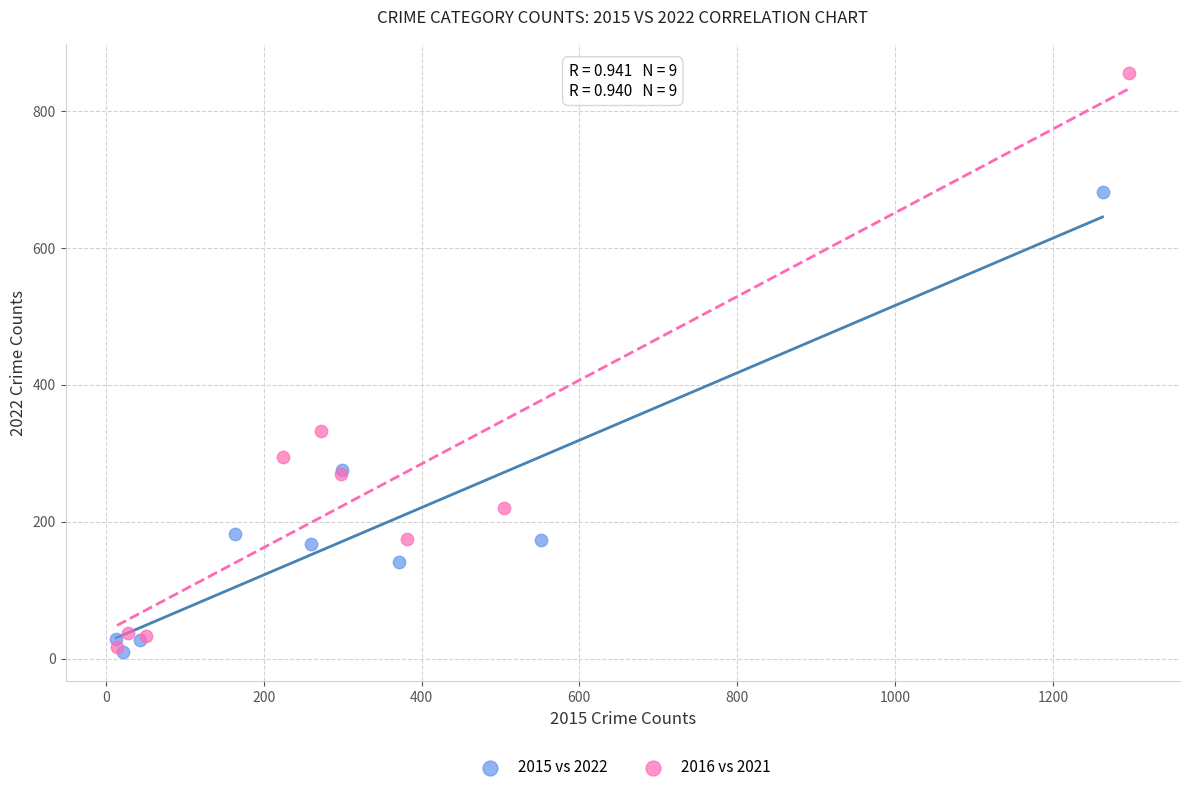

Which series contains the highest Y value?

2016 vs 2021